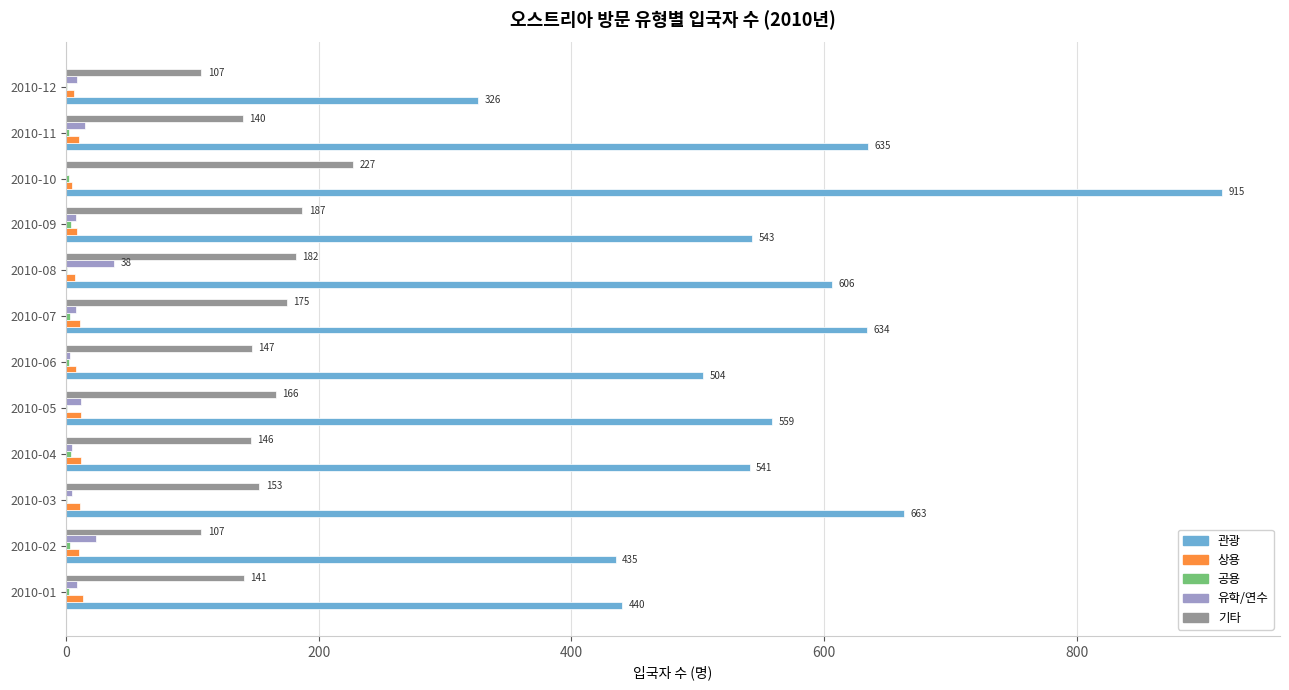

Which category has the highest value in the 기타 series?

2010-10